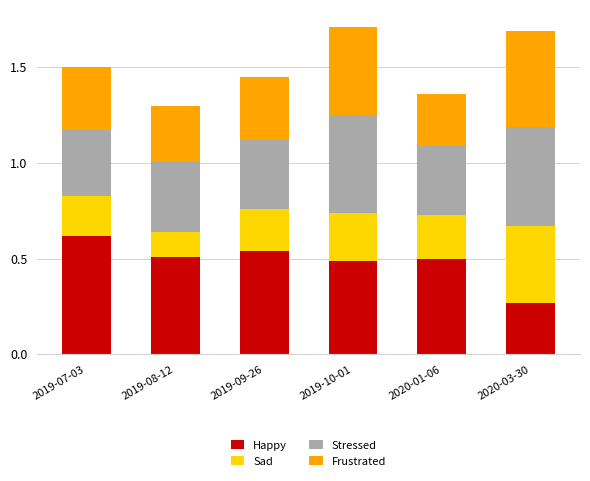

Is it true that Happy equals 0.5 at 2019-08-12?

True